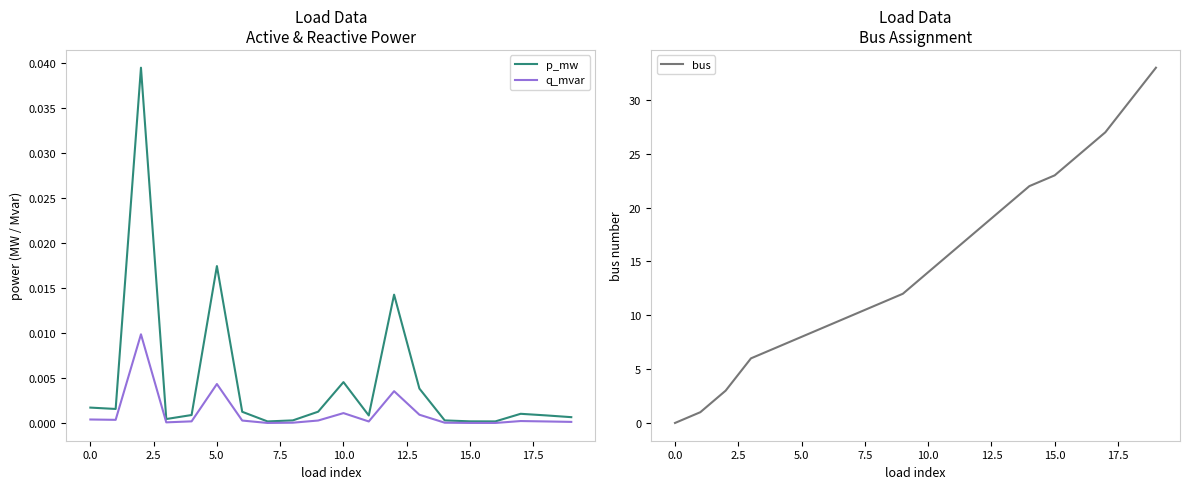

At which category is the sum across all series the highest?

19